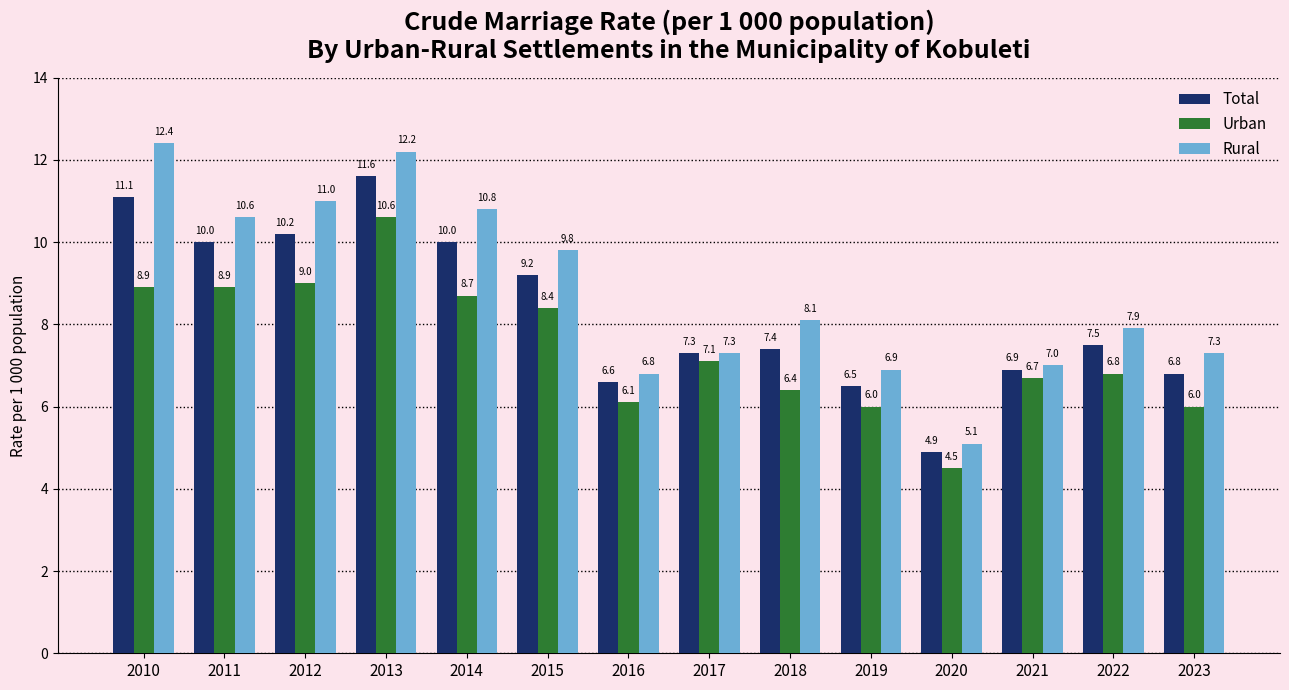

How many groups of bars are there?

14